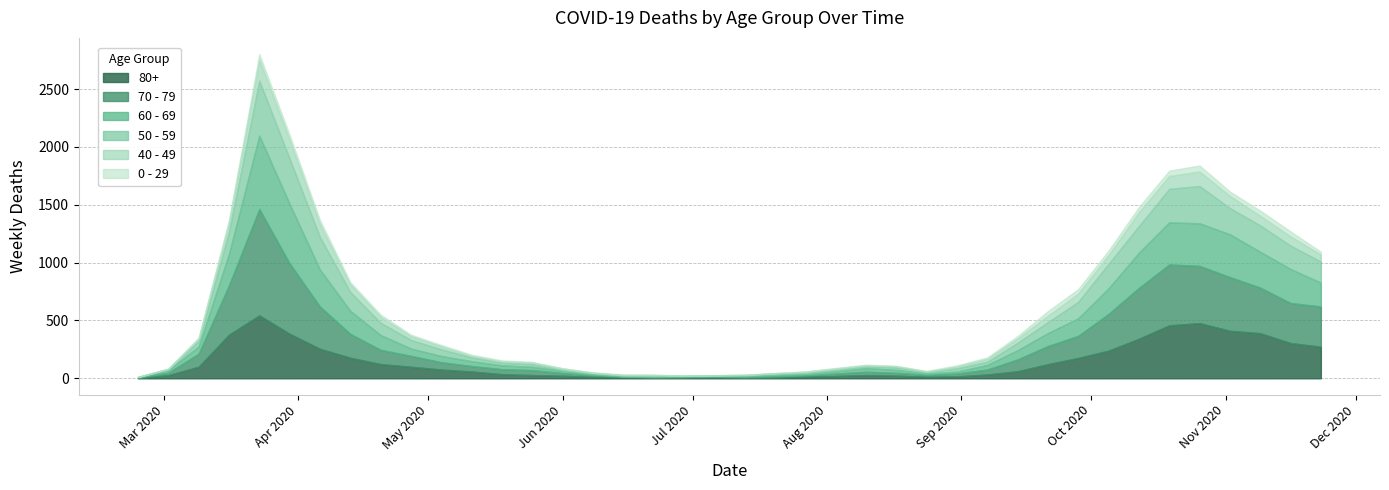

At which label is 50 - 59 closest to 239?

2020-10-12